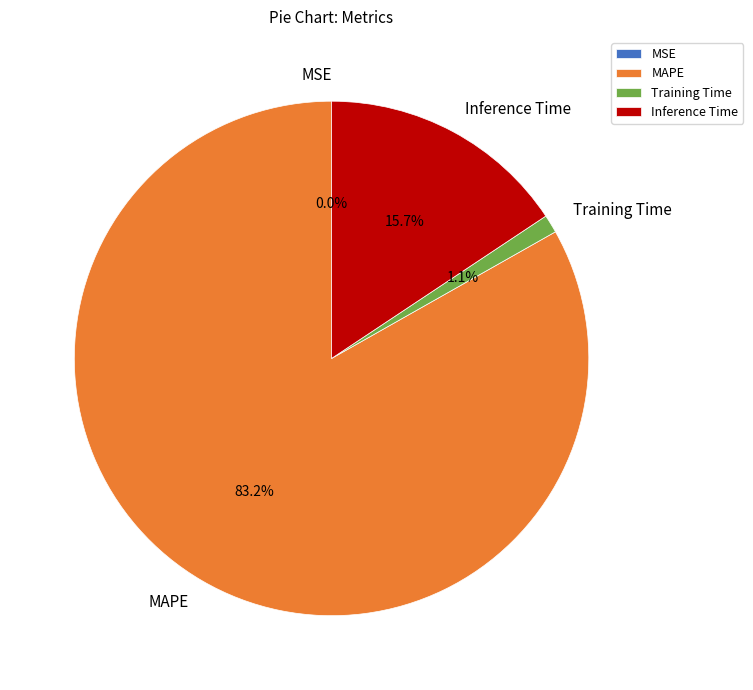

Is the sum of Inference Time and Training Time greater than half?

No